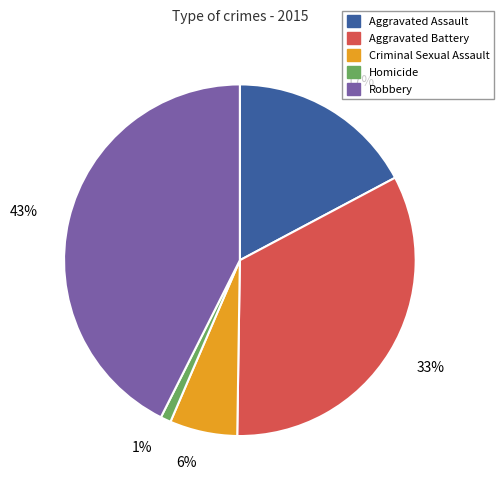

Is the sum of Criminal Sexual Assault and Aggravated Battery greater than half?

No